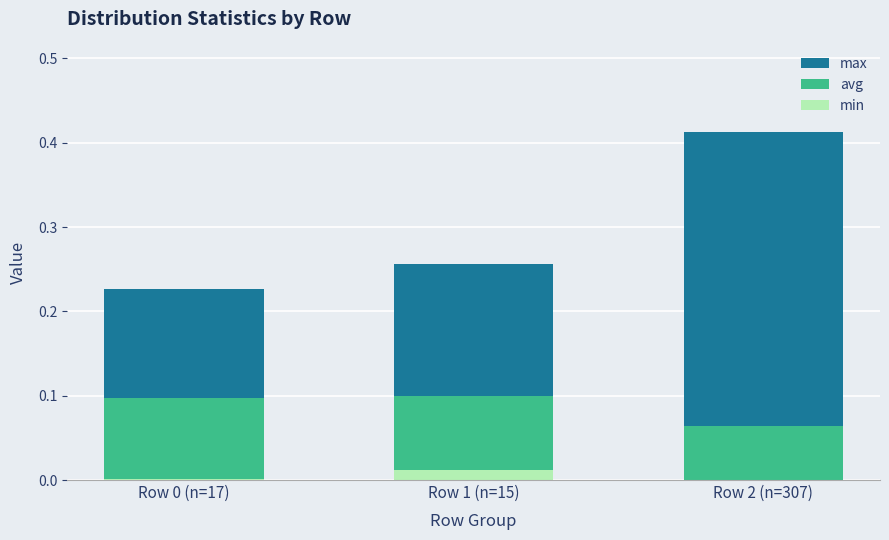

What is the difference between the max values at Row 1 (n=15) and Row 2 (n=307)?

0.2